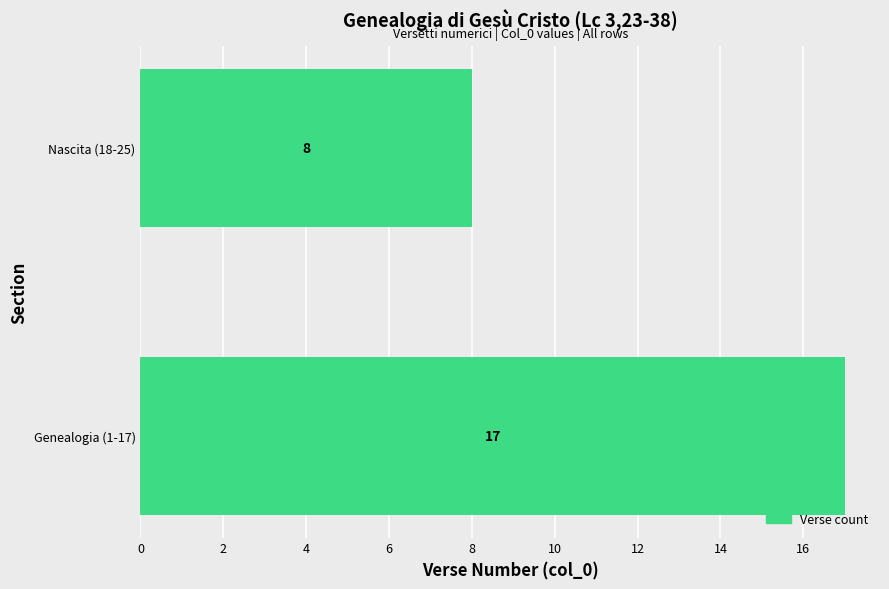

List the labels in order of value, largest first.

Genealogia (1-17), Nascita (18-25)